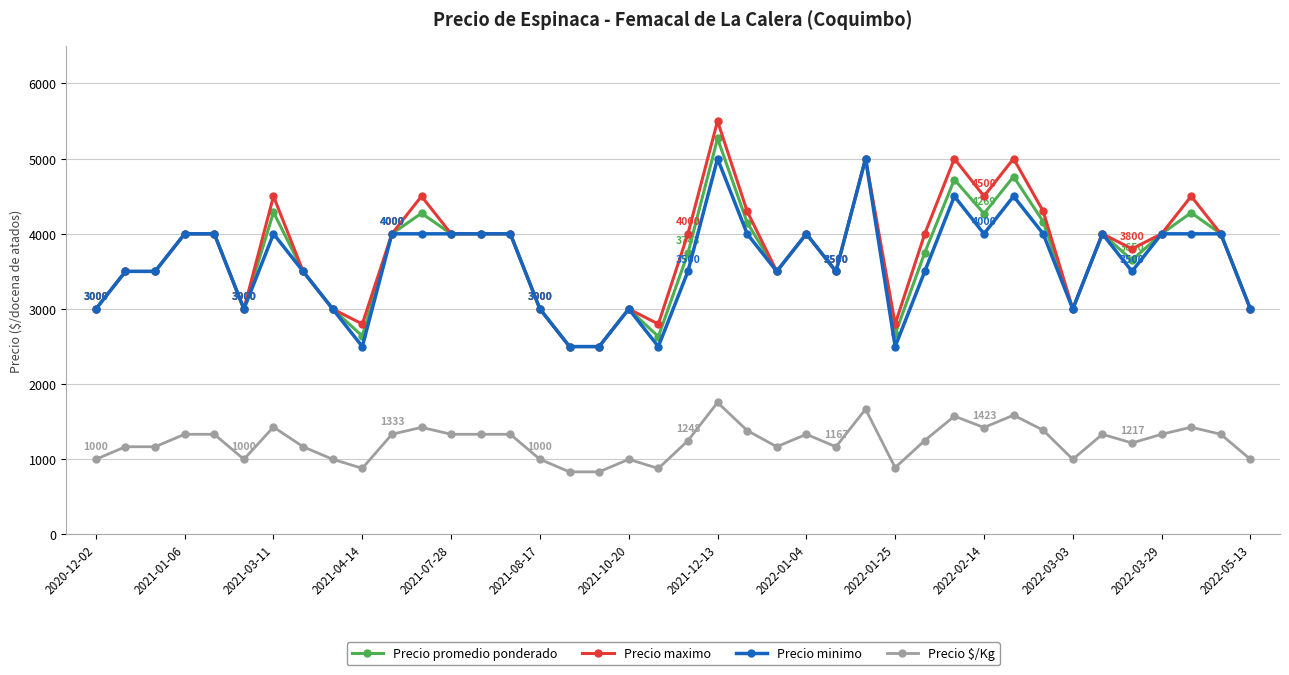

What is the maximum value shown in the chart?

5500